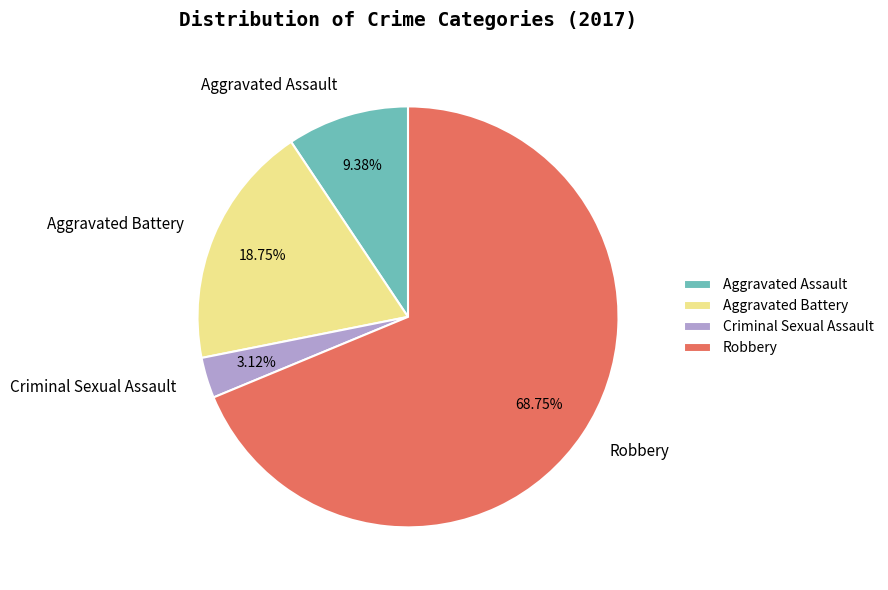

Rank the categories by value from lowest to highest.

Criminal Sexual Assault, Aggravated Assault, Aggravated Battery, Robbery